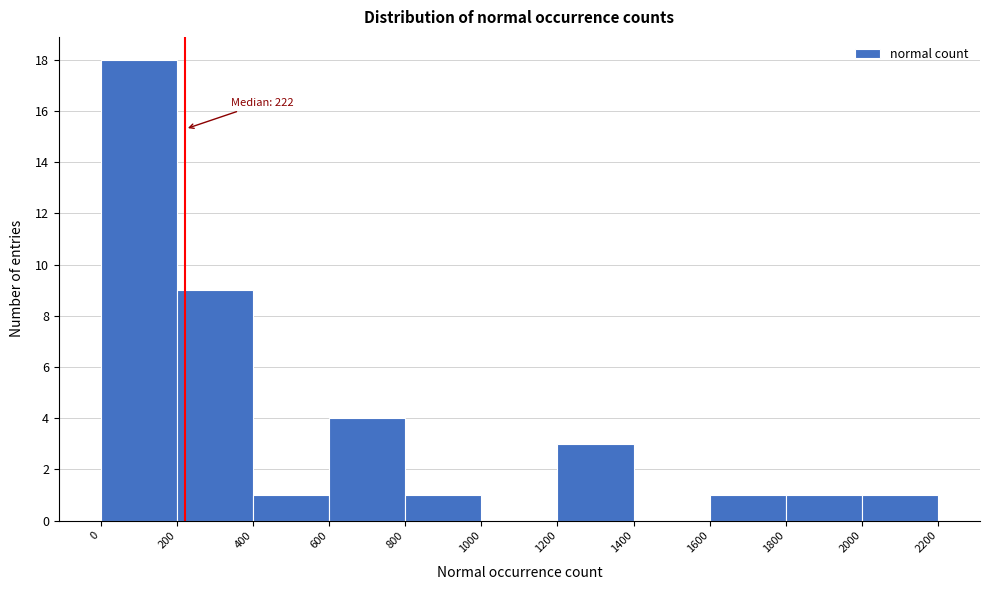

Over which range of the x-axis is the bar tallest?

0 to 200